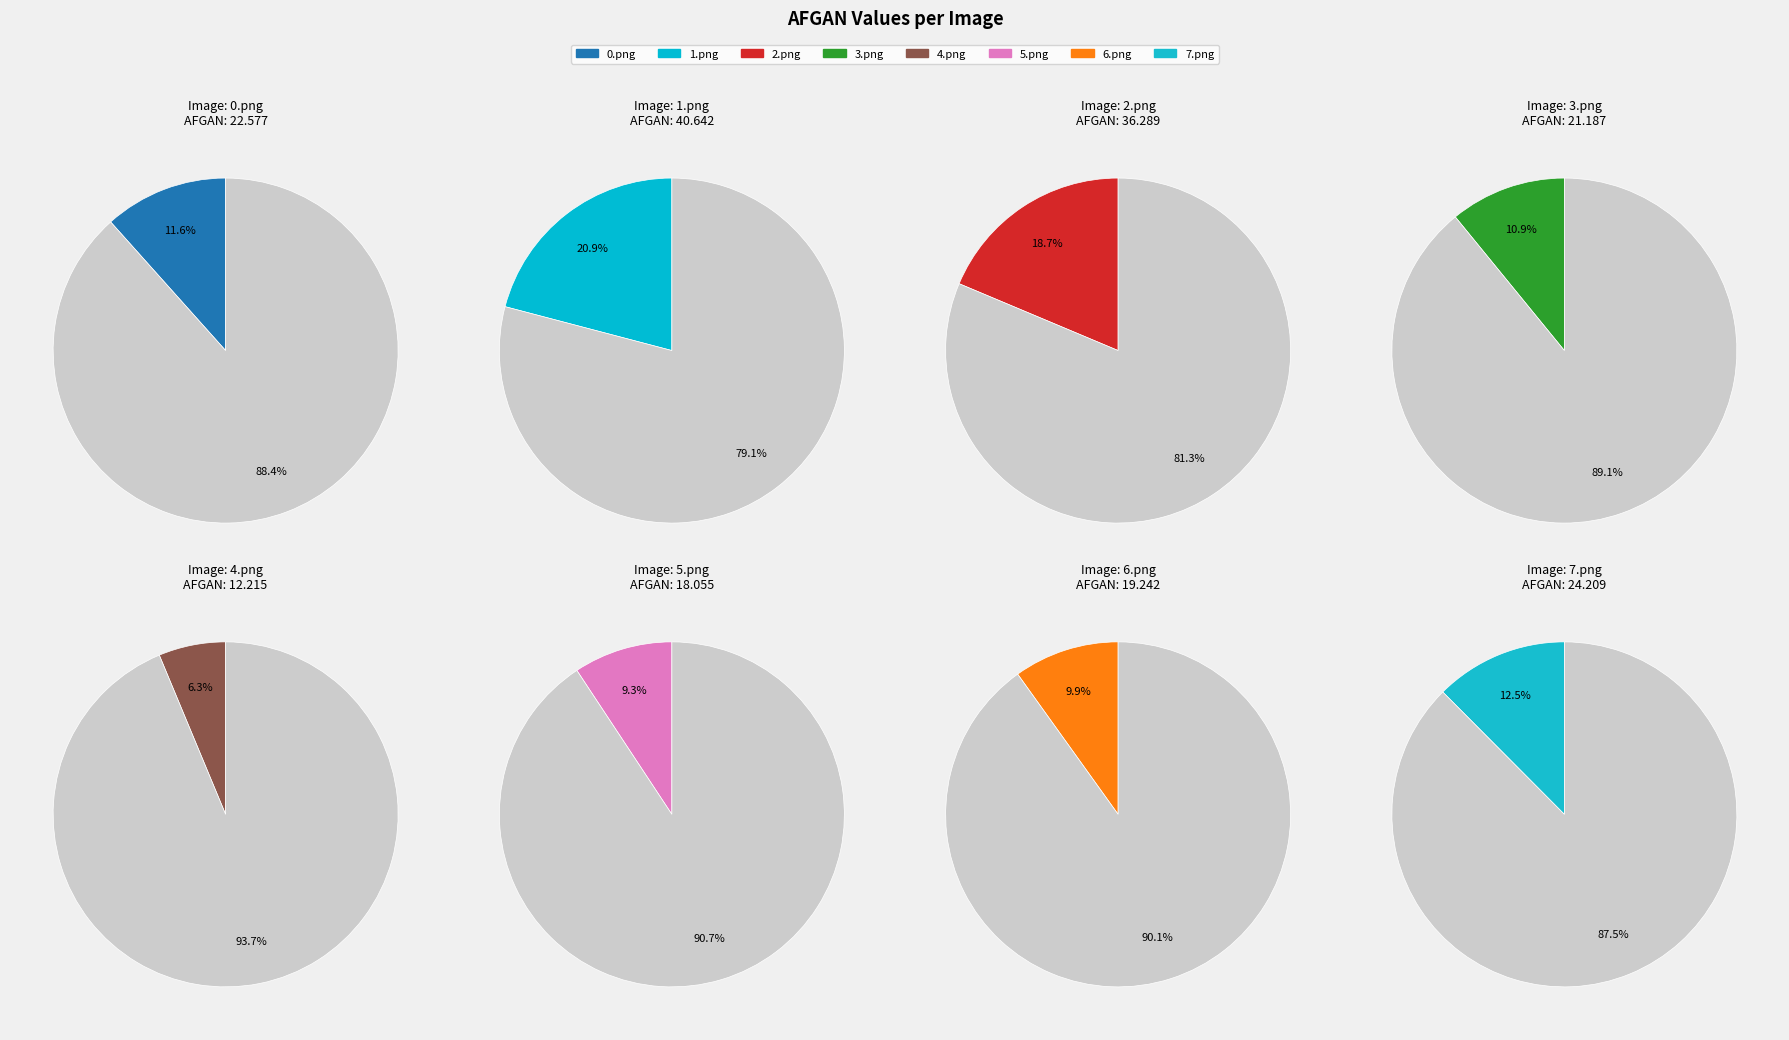

What is the largest slice in the pie chart?

1.png